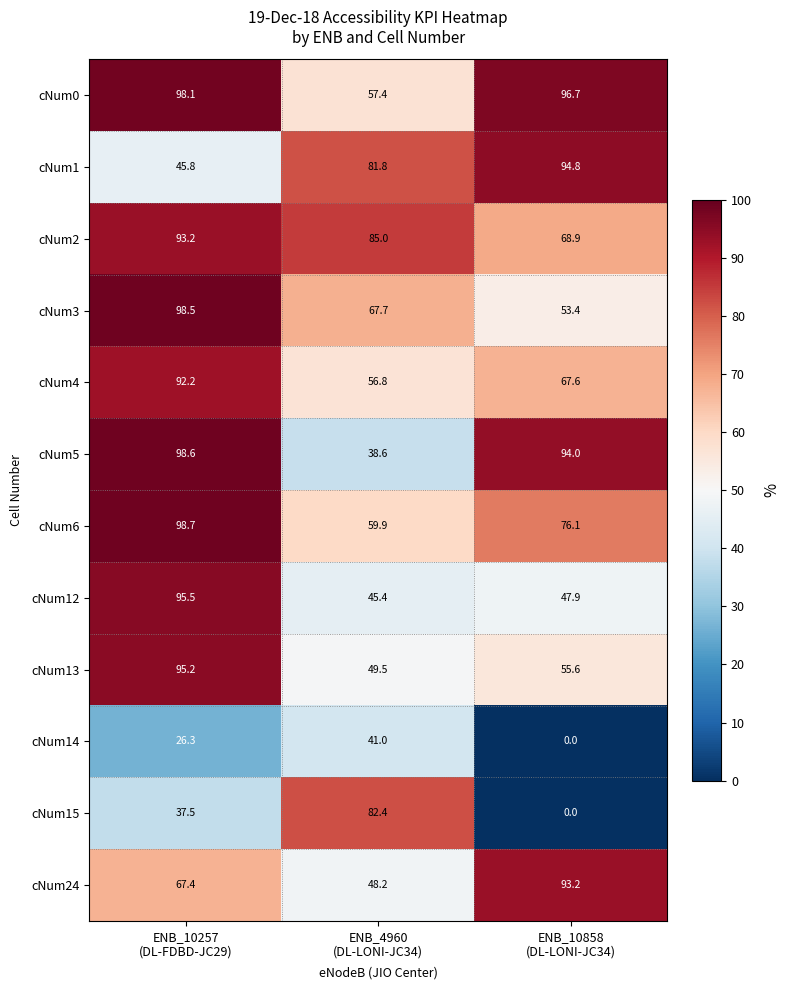

What is the difference between the maximum and second lowest values in the cNum4 series?

24.6